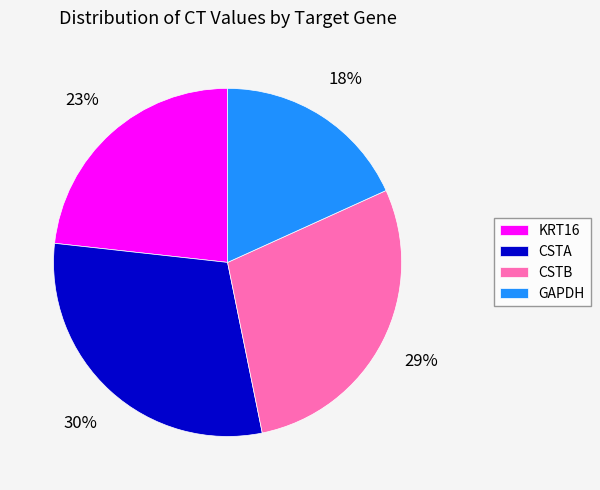

Do CSTB and GAPDH together represent more than half of the pie?

No